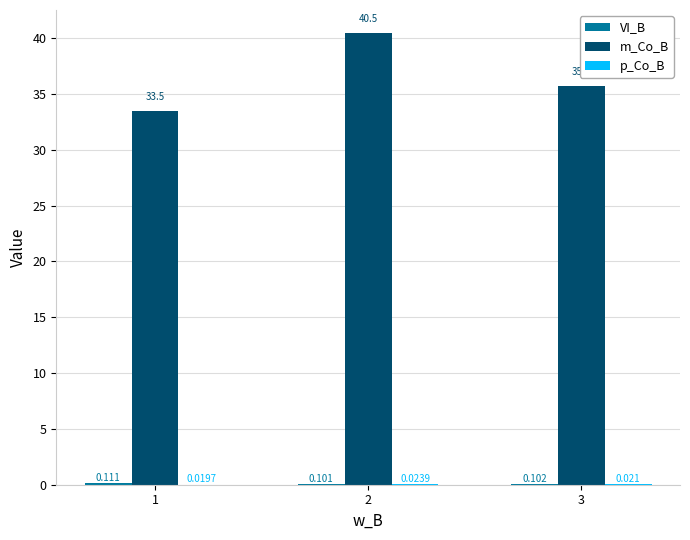

At which label does m_Co_B reach its peak?

2